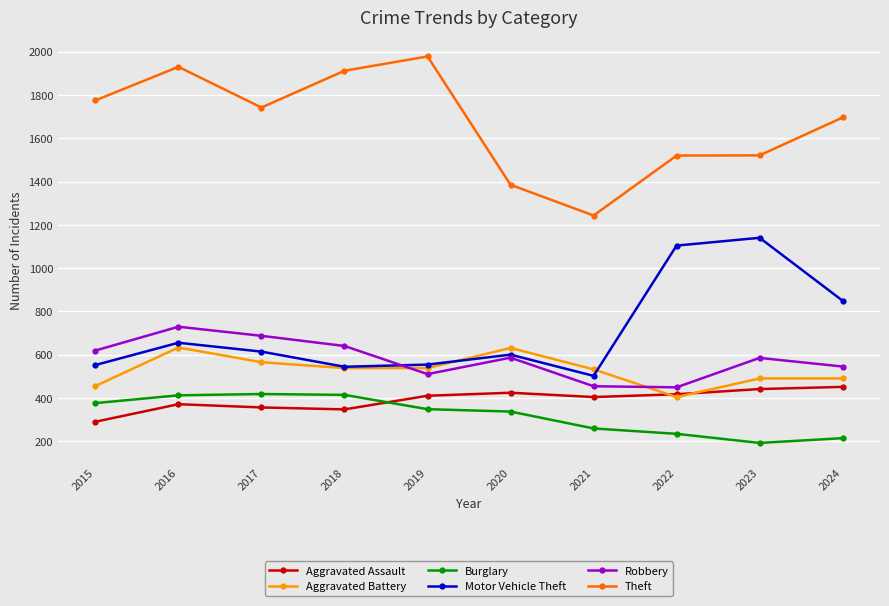

What is the sum of all Motor Vehicle Theft values?

7114